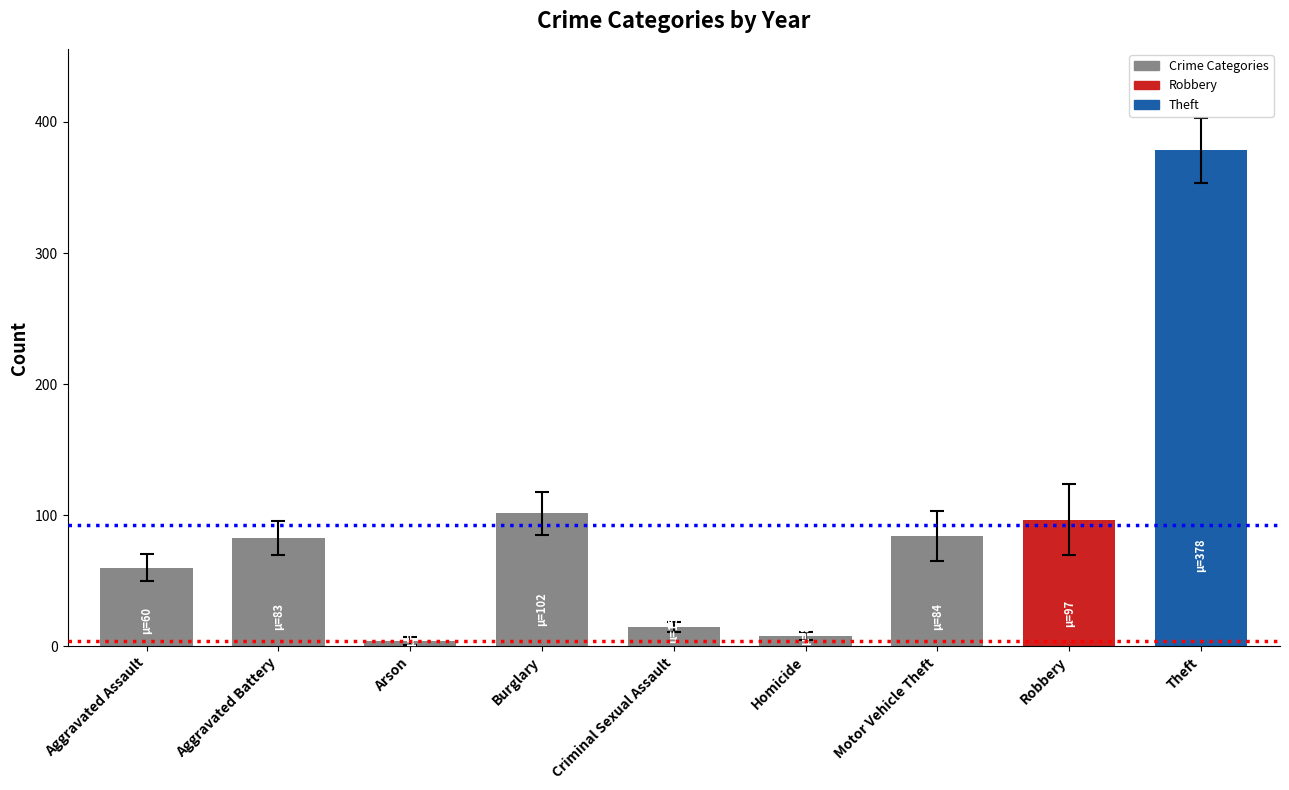

Is it true that the value at Burglary is 101.5?

True